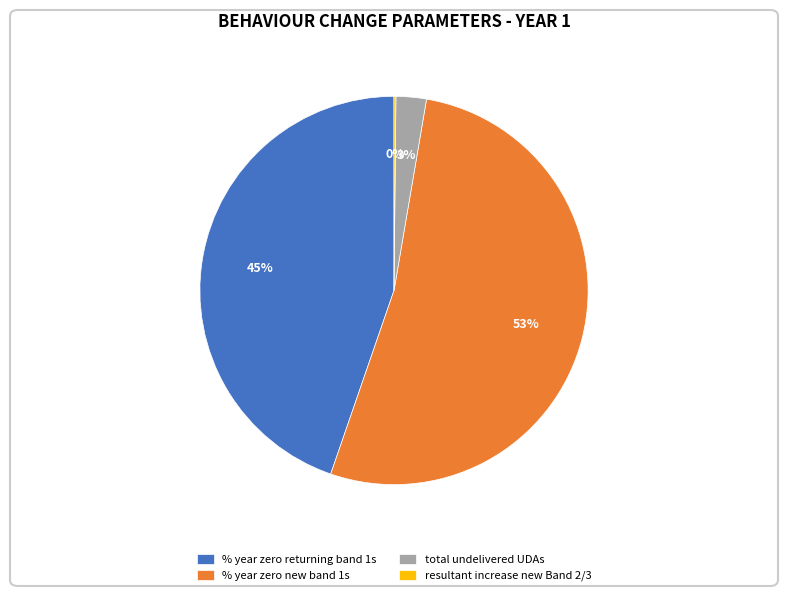

True or false: total undelivered UDAs accounts for 3% of the total.

True